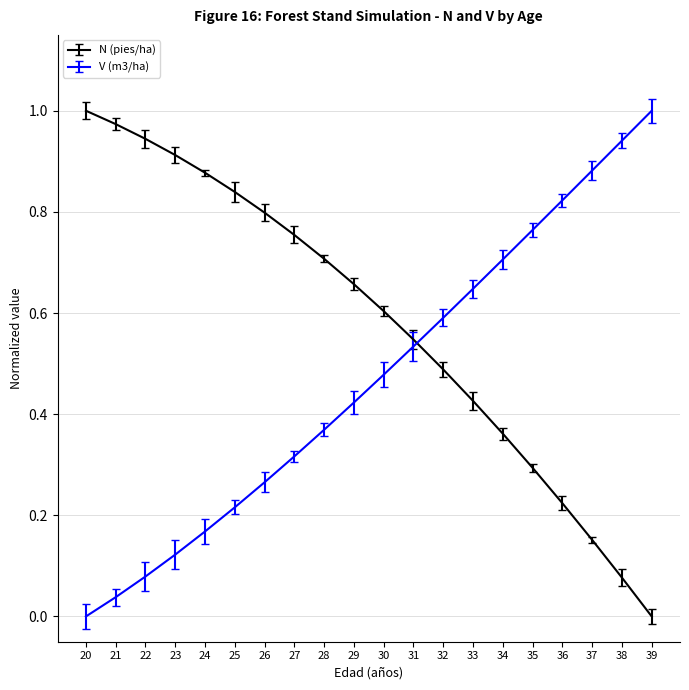

True or false: V (m3/ha) has a value of 0.8 at 32.

False